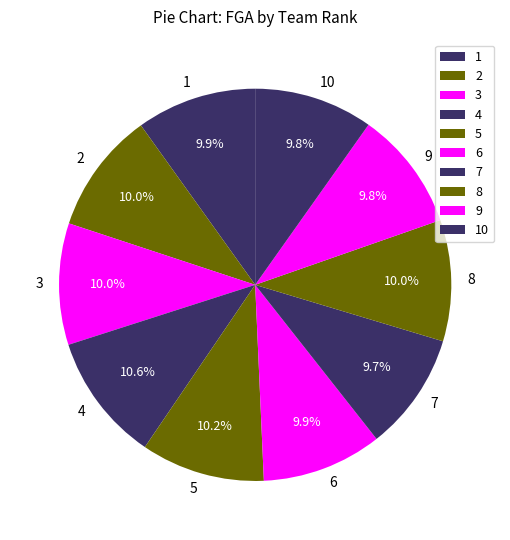

Is it true that 10 is 17% of the pie?

False